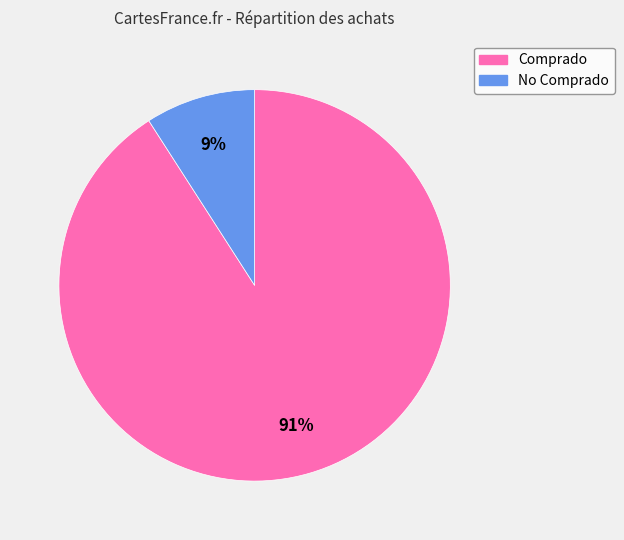

To the nearest percent, what is the average slice percentage?

50%